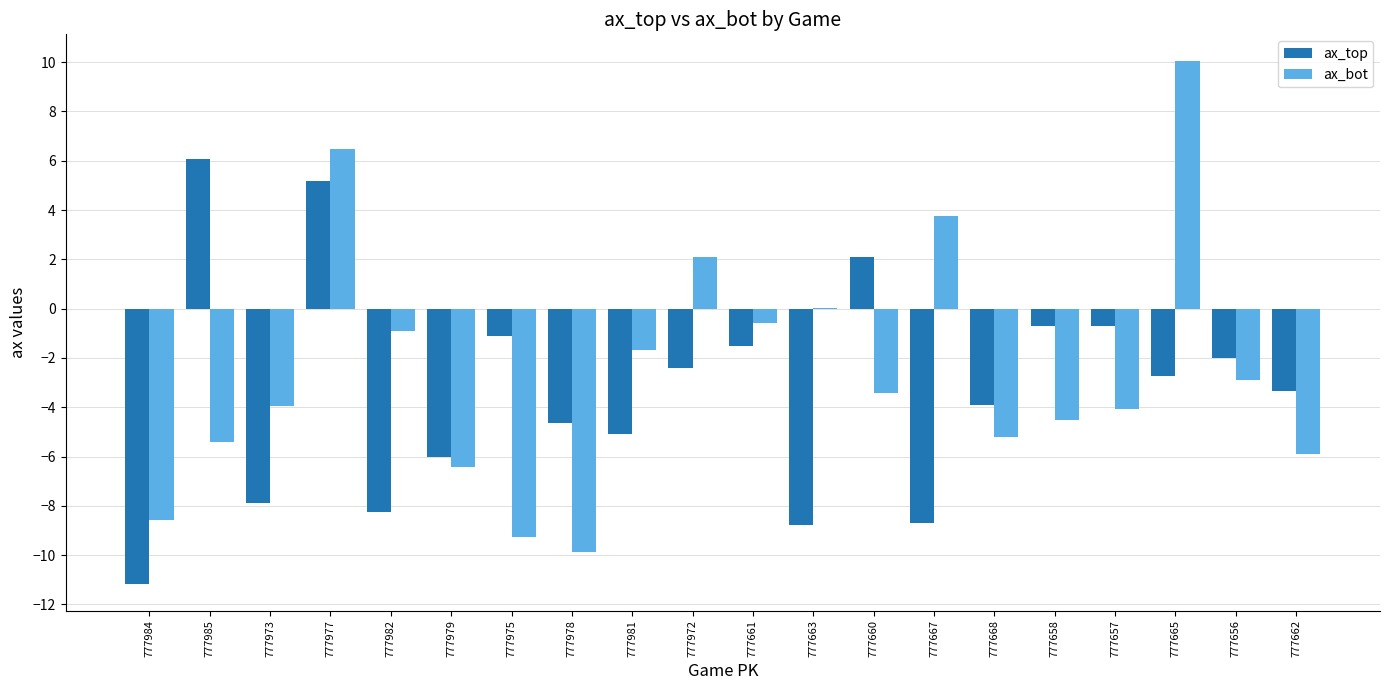

What is the difference between the ax_bot values at 777975 and 777662?

3.4